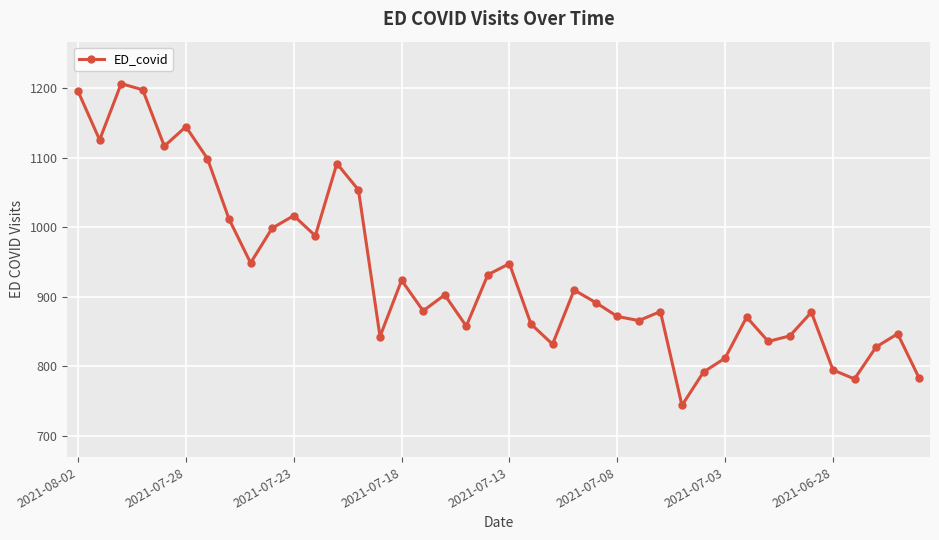

What is the greatest value displayed?

1207